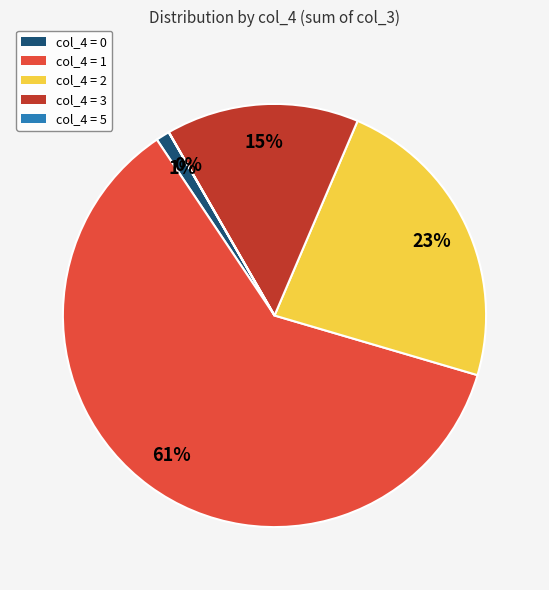

To the nearest percent, what is the average slice percentage?

20%